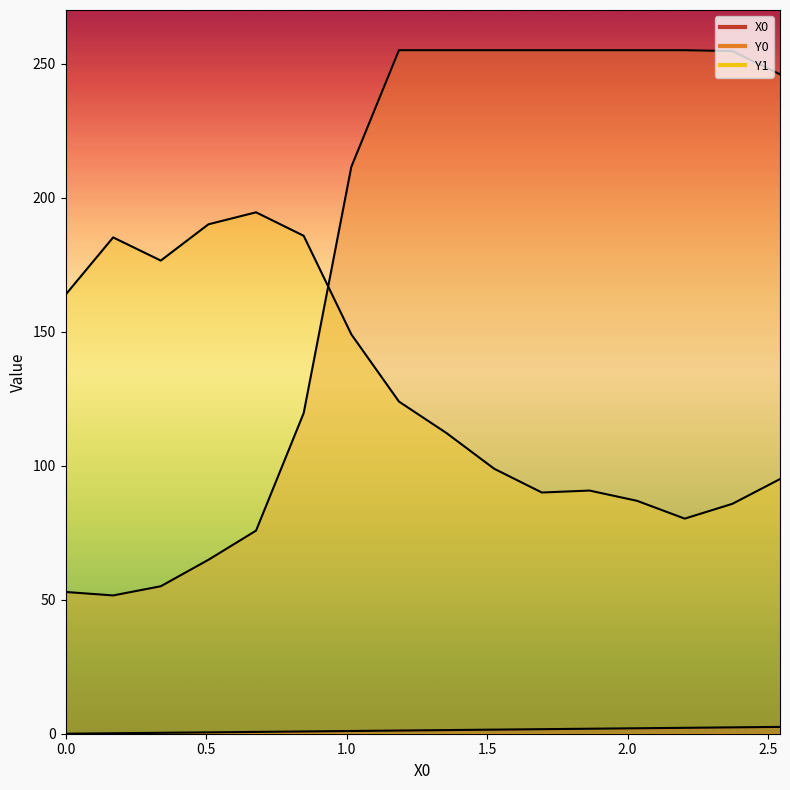

At which category is the sum across all series the highest?

1.18644